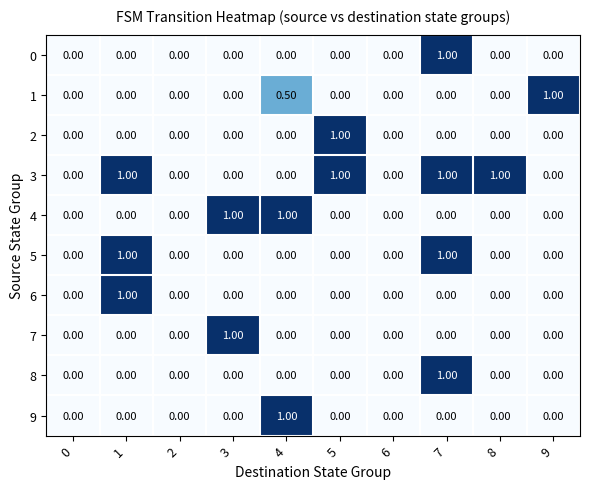

How many data points does each series have?

10